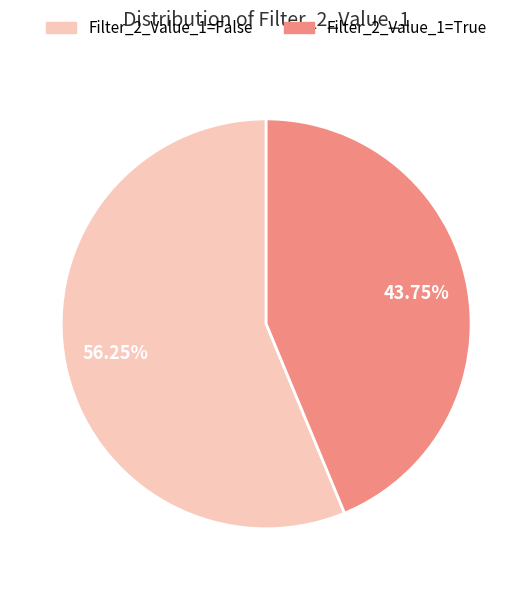

Between Filter_2_Value_1=False and Filter_2_Value_1=True, which is larger?

Filter_2_Value_1=False